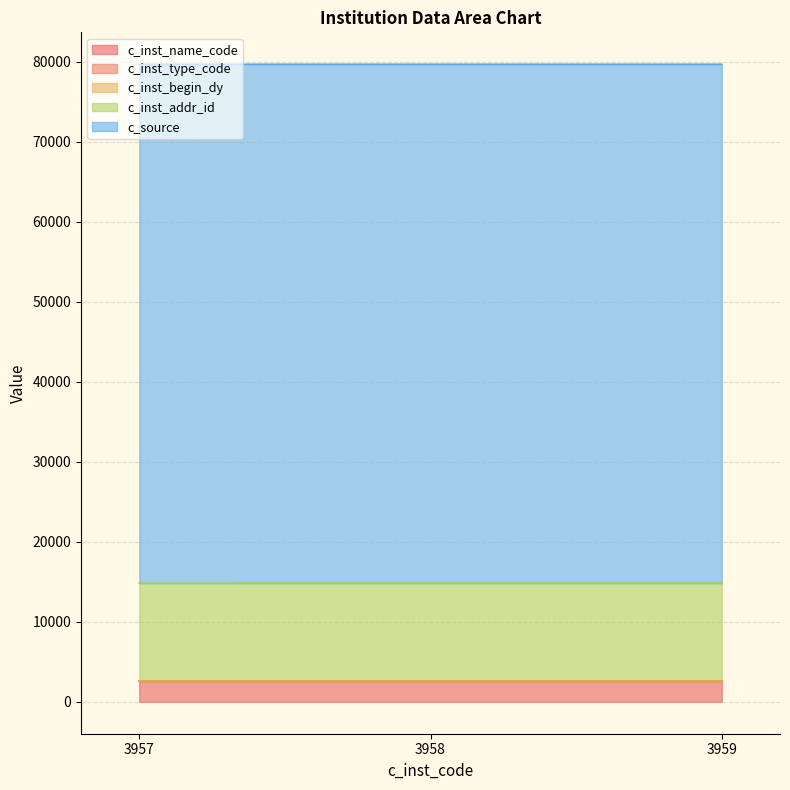

What is the maximum value shown in the chart?

64847